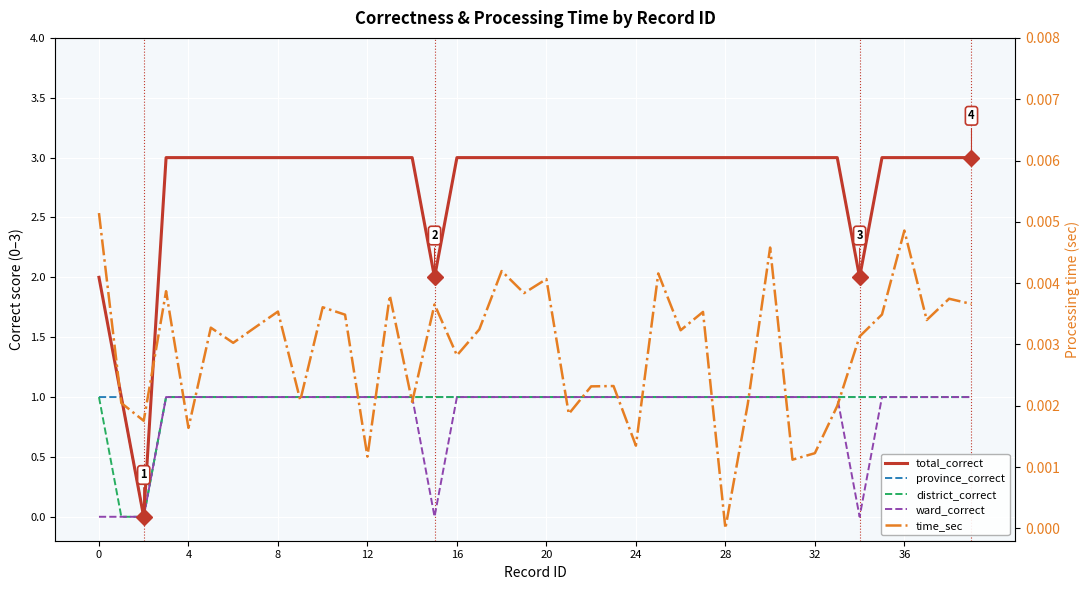

What is the difference between the second highest and second lowest values in the ward_correct series?

1.0